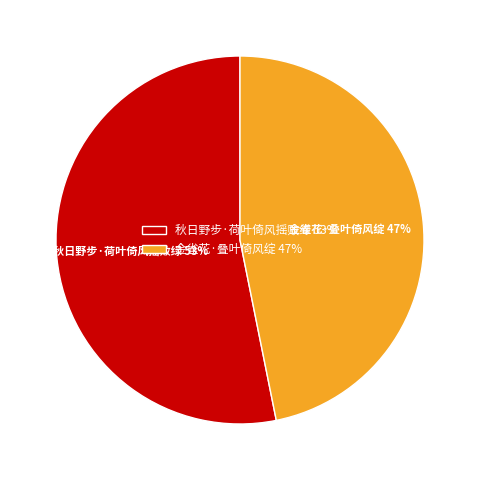

Which has a higher value, 秋日野步·荷叶倚风摇败绿 or 金雀花·叠叶倚风绽?

秋日野步·荷叶倚风摇败绿